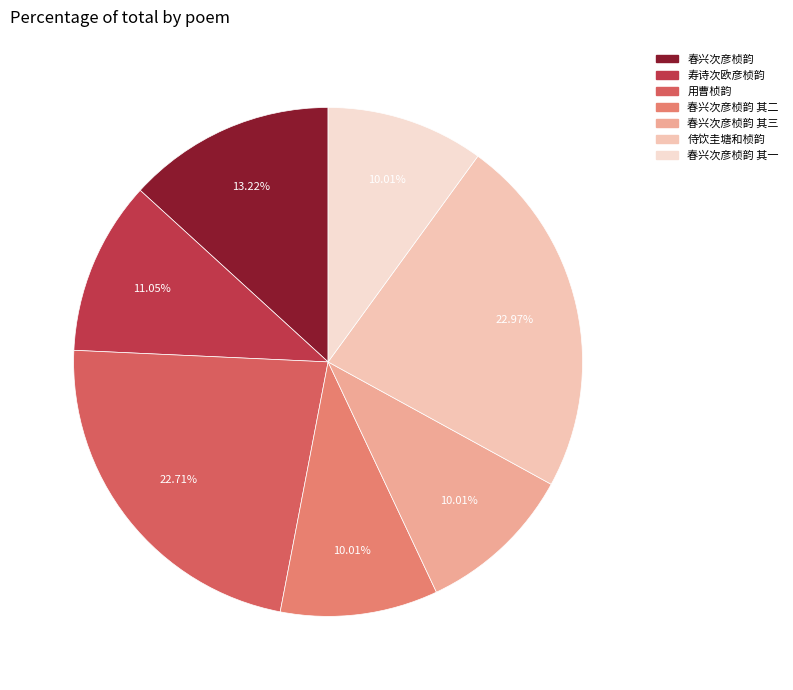

Count the number of slices in the pie.

7